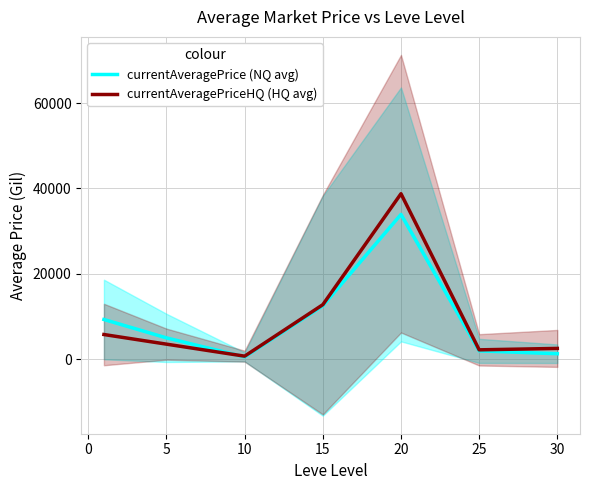

The value of currentAveragePriceHQ (HQ avg) at 20 is 38749.8. True or false?

True